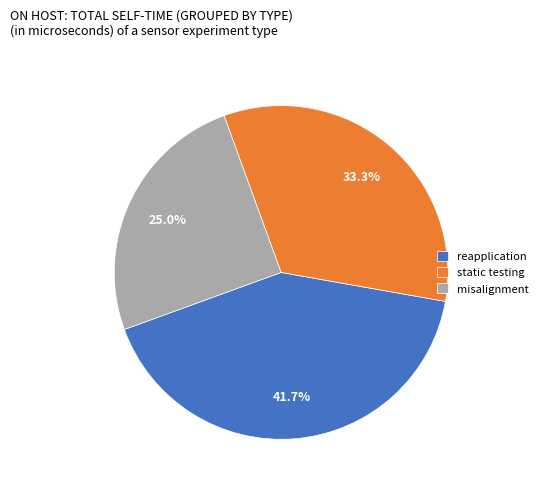

Rank the categories by value from highest to lowest.

reapplication, static testing, misalignment